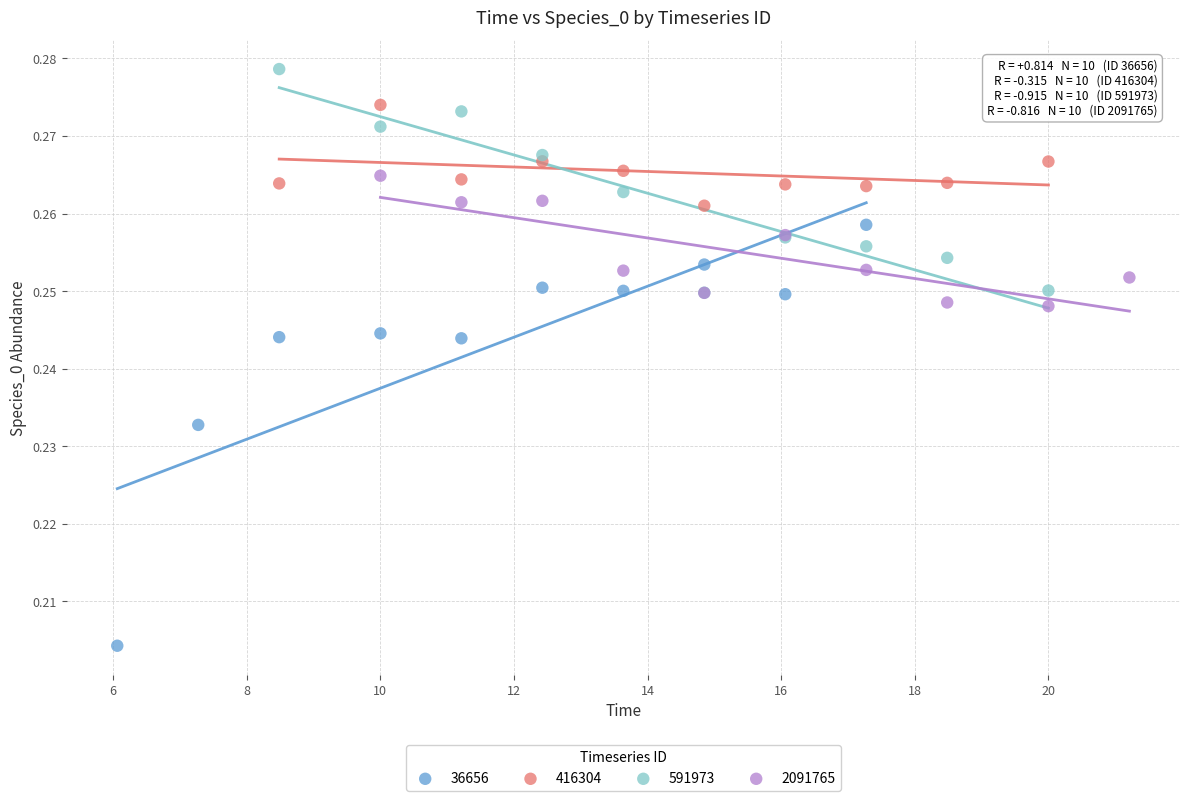

Which series has the widest spread of Y values?

36656